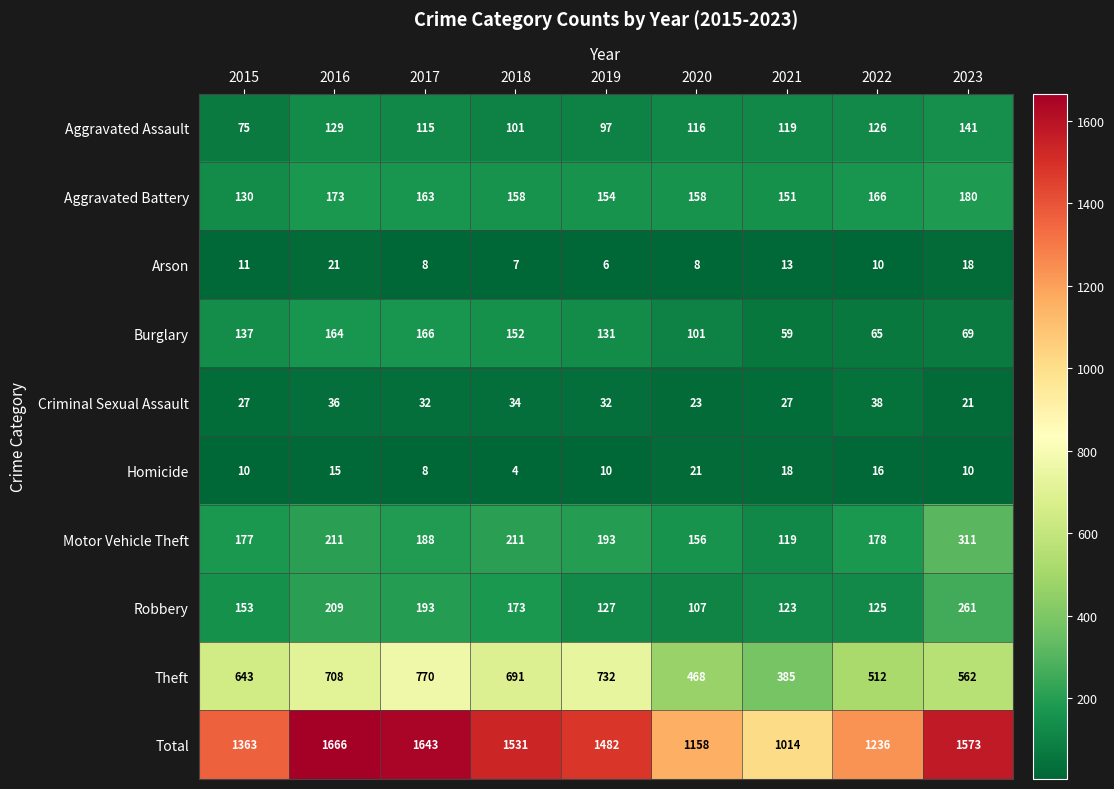

What is the sum of the Aggravated Battery values at 2016 and 2017?

336